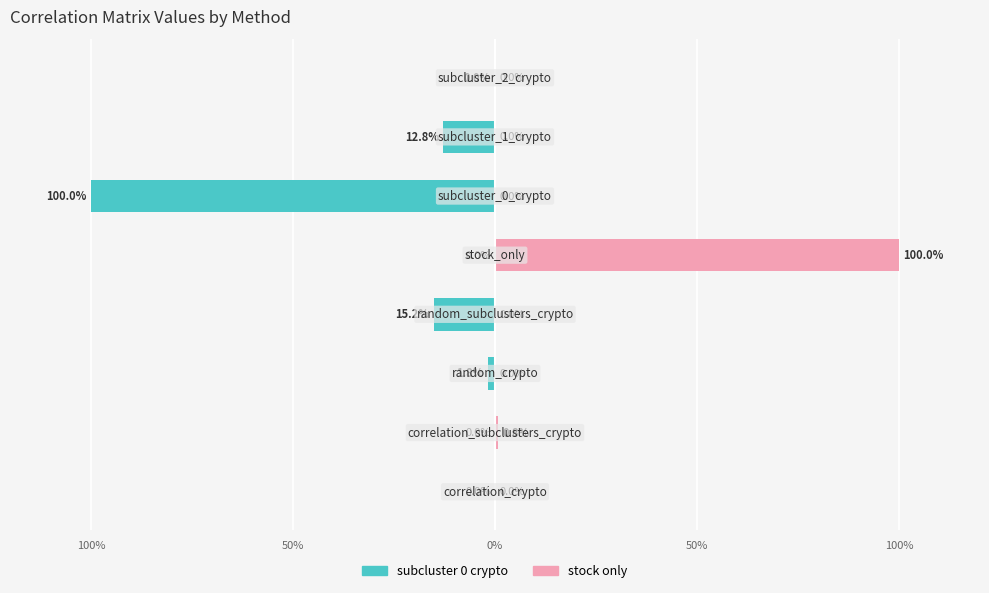

What is the sum of all subcluster_0_crypto values?

-1.3